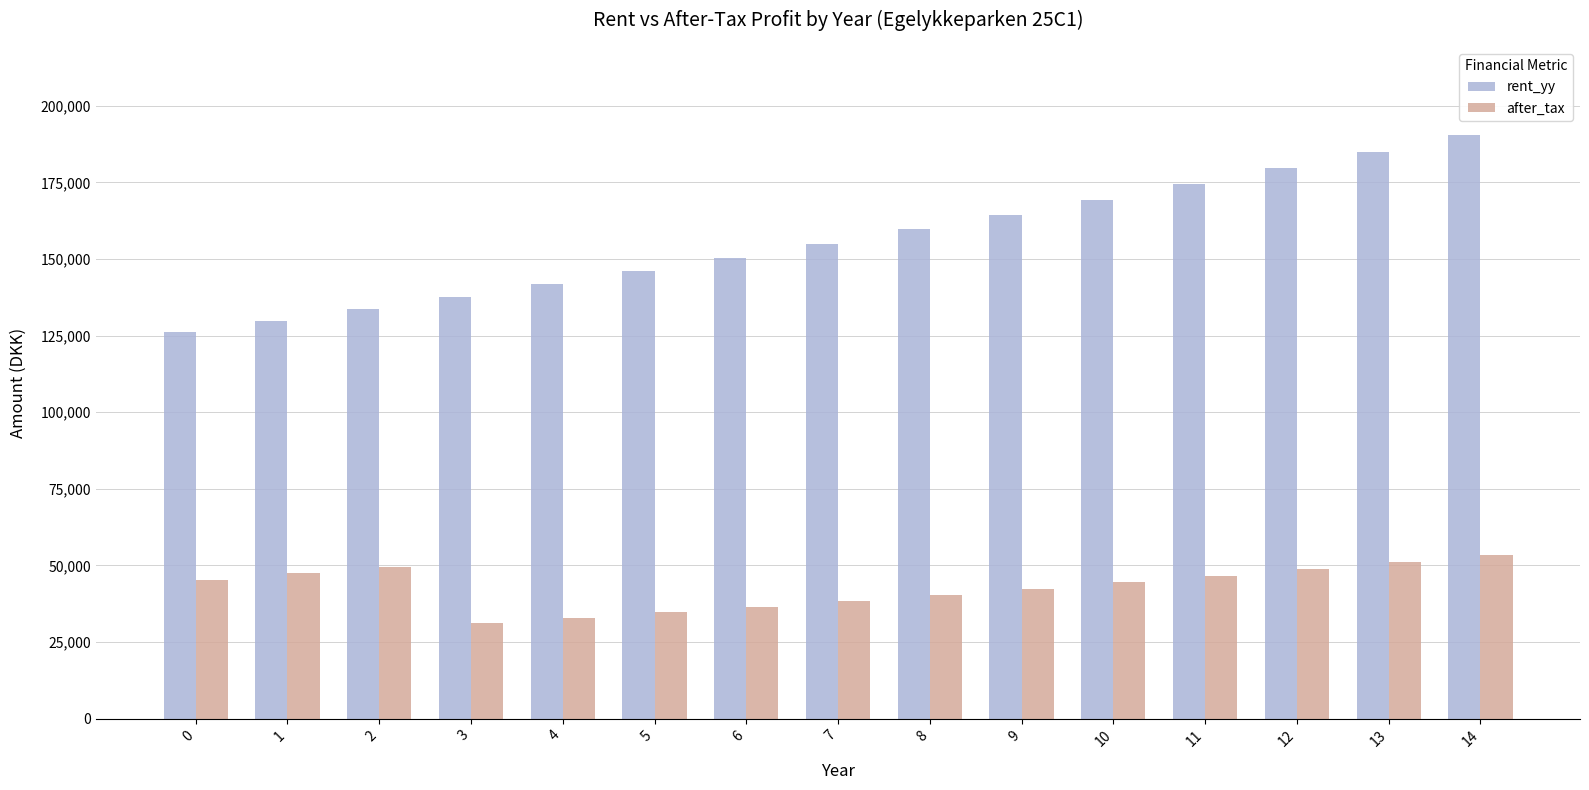

Does the chart contain stacked bars?

No